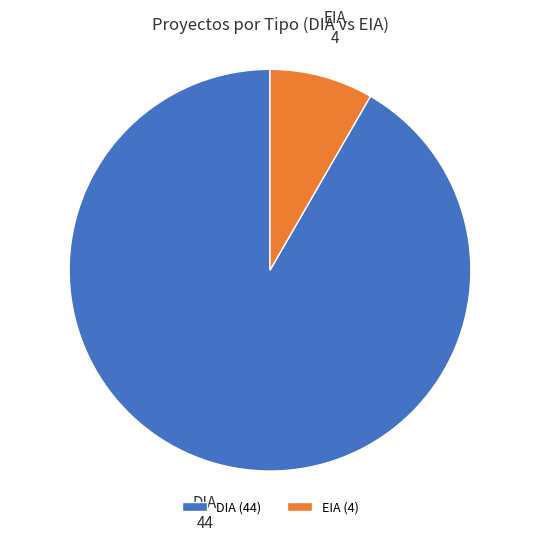

Combined, do DIA and EIA account for over 50%?

Yes